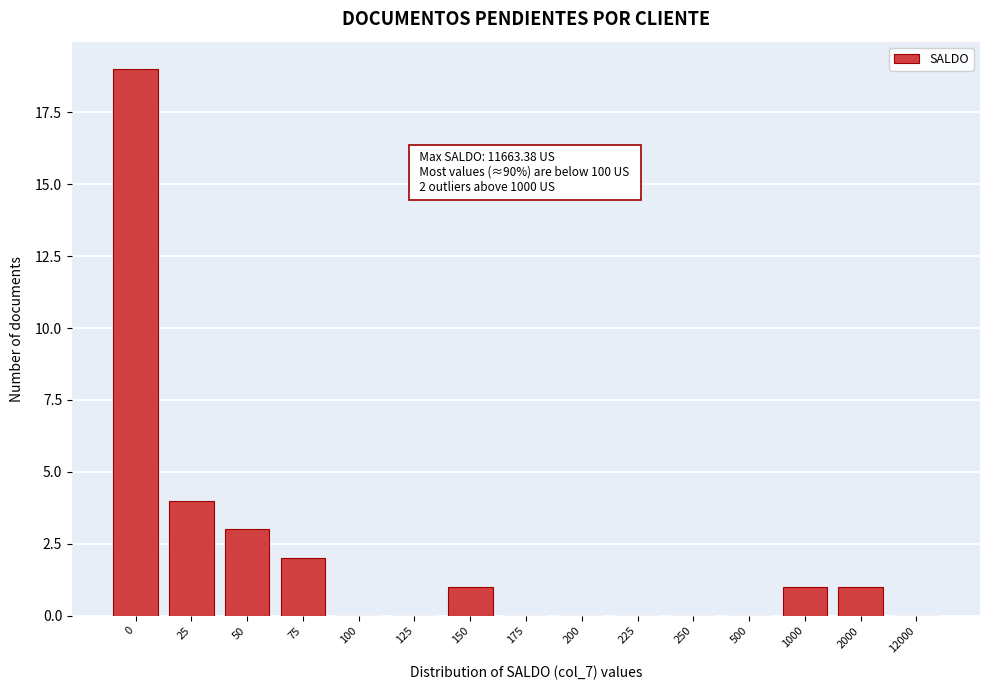

Reading left to right, extract all data points from this chart.

0=19	25=4	50=3	75=2	100=0	125=0	150=1	175=0	200=0	225=0	250=0	500=0	1000=1	2000=1	12000=0